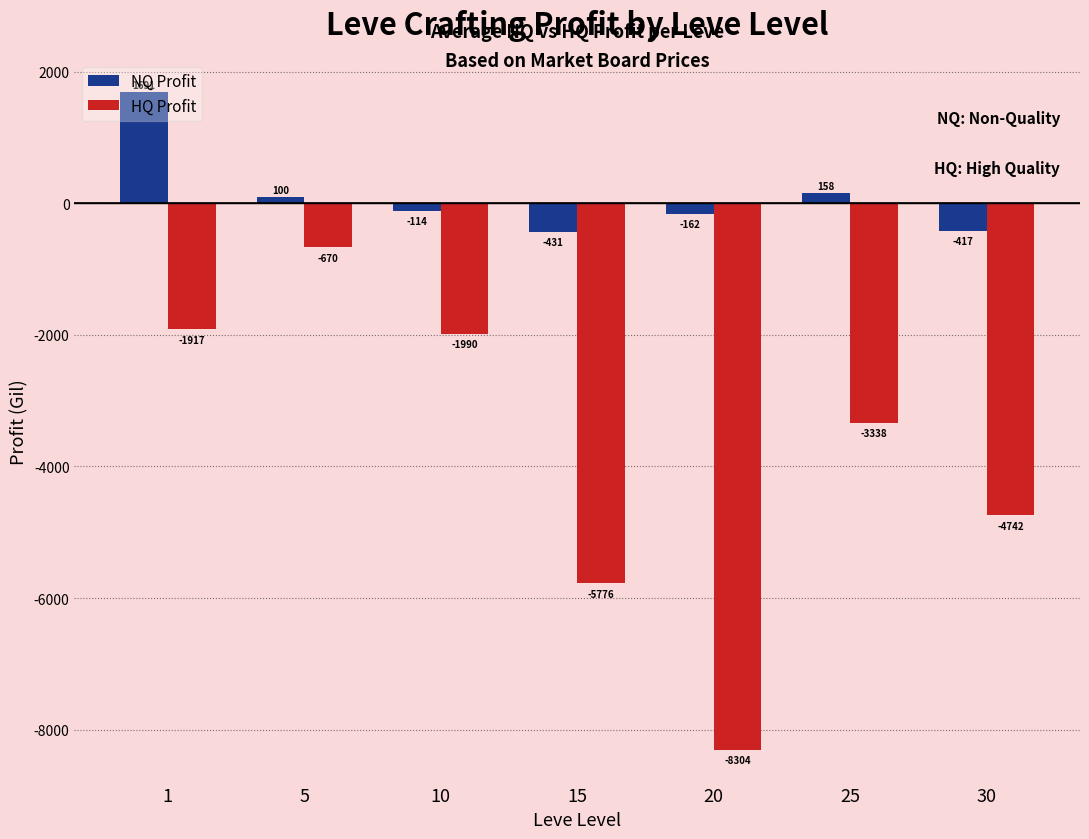

What is the value of the HQ Profit bar at the 2nd from the left?

-670.0